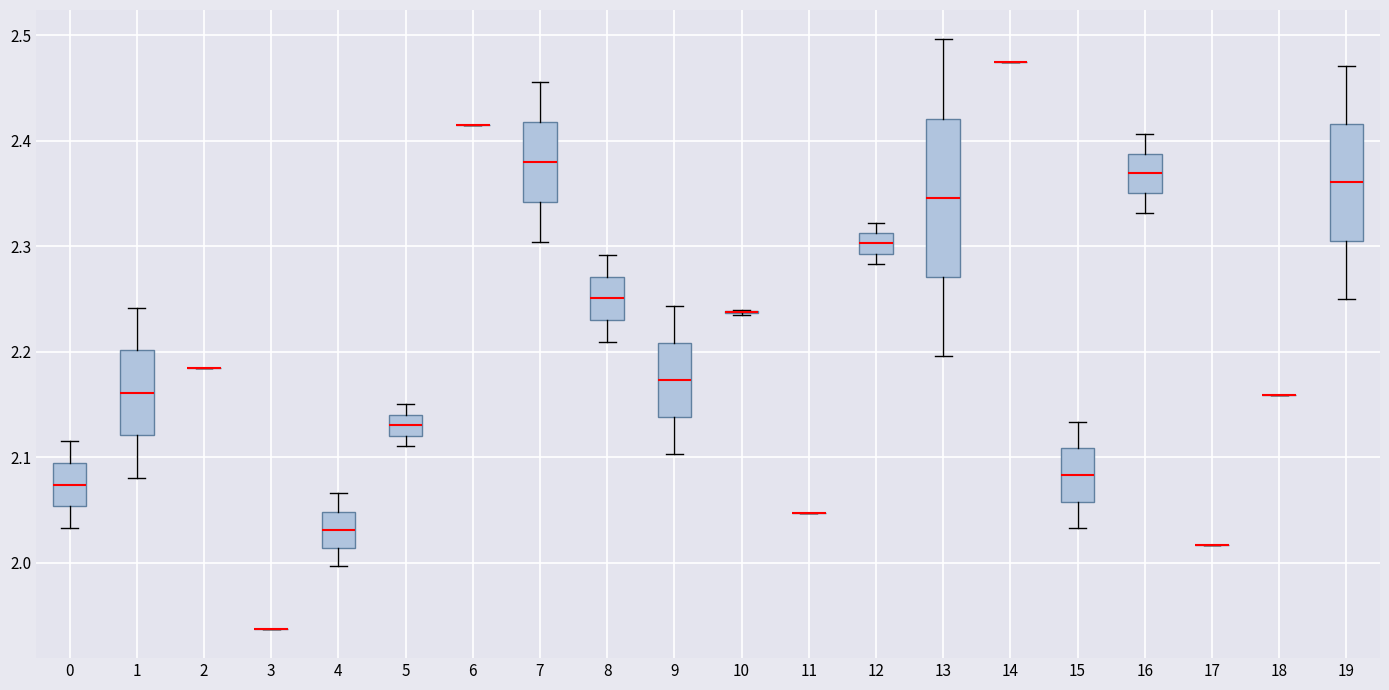

Reading left to right, transcribe this box plot: for each box, give where its median line is, the range the box spans, and where its two whiskers end, as read against the y-axis. The values are not printed on the chart, so give them approximately, as read against the axis.

0: median 2.07, box 2.05 to 2.09, whiskers 2.03 to 2.12
1: median 2.16, box 2.12 to 2.20, whiskers 2.08 to 2.24
2: box collapsed to a line at 2.18, whiskers 2.18 to 2.18
3: box collapsed to a line at 1.94, whiskers 1.94 to 1.94
4: median 2.03, box 2.01 to 2.05, whiskers 2.00 to 2.07
5: median 2.13, box 2.12 to 2.14, whiskers 2.11 to 2.15
6: box collapsed to a line at 2.42, whiskers 2.42 to 2.42
7: median 2.38, box 2.34 to 2.42, whiskers 2.30 to 2.46
8: median 2.25, box 2.23 to 2.27, whiskers 2.21 to 2.29
9: median 2.17, box 2.14 to 2.21, whiskers 2.10 to 2.24
10: box collapsed to a line at 2.24, whiskers 2.24 to 2.24
11: box collapsed to a line at 2.05, whiskers 2.05 to 2.05
12: median 2.30, box 2.29 to 2.31, whiskers 2.28 to 2.32
13: median 2.35, box 2.27 to 2.42, whiskers 2.20 to 2.50
14: box collapsed to a line at 2.47, whiskers 2.47 to 2.47
15: median 2.08, box 2.06 to 2.11, whiskers 2.03 to 2.13
16: median 2.37, box 2.35 to 2.39, whiskers 2.33 to 2.41
17: box collapsed to a line at 2.02, whiskers 2.02 to 2.02
18: box collapsed to a line at 2.16, whiskers 2.16 to 2.16
19: median 2.36, box 2.31 to 2.42, whiskers 2.25 to 2.47